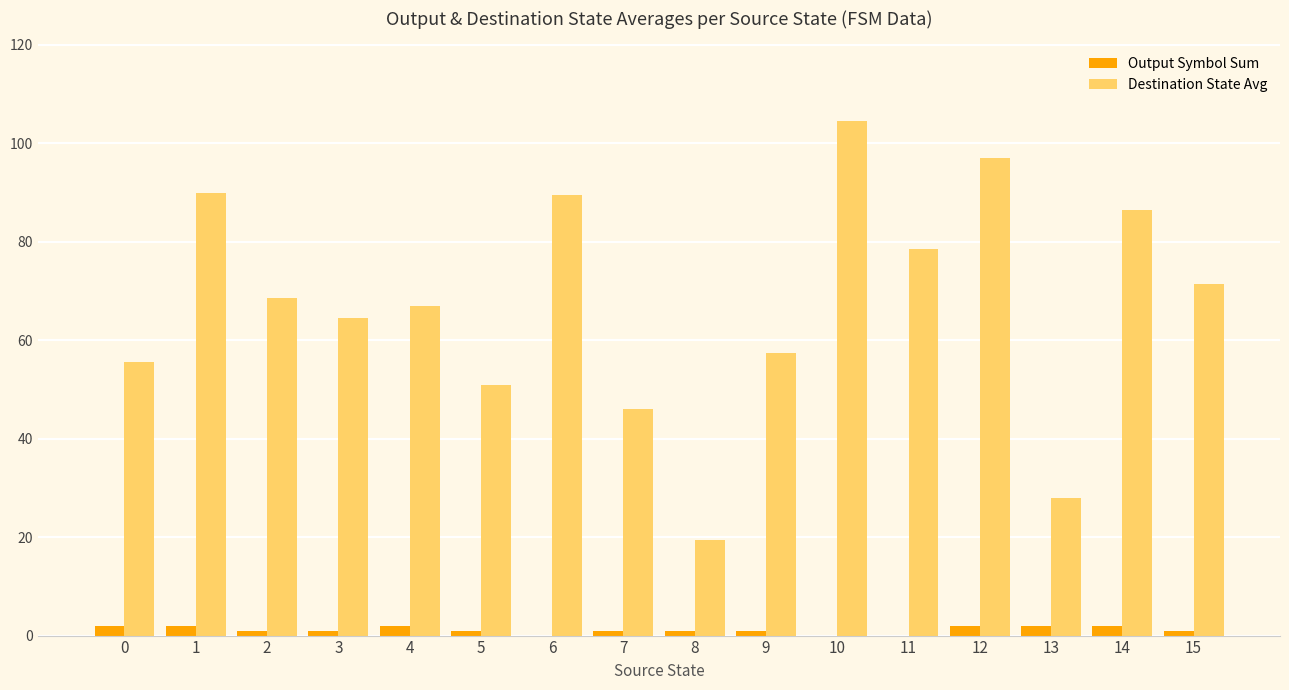

Are the bars grouped side by side (vs. stacked)?

Yes